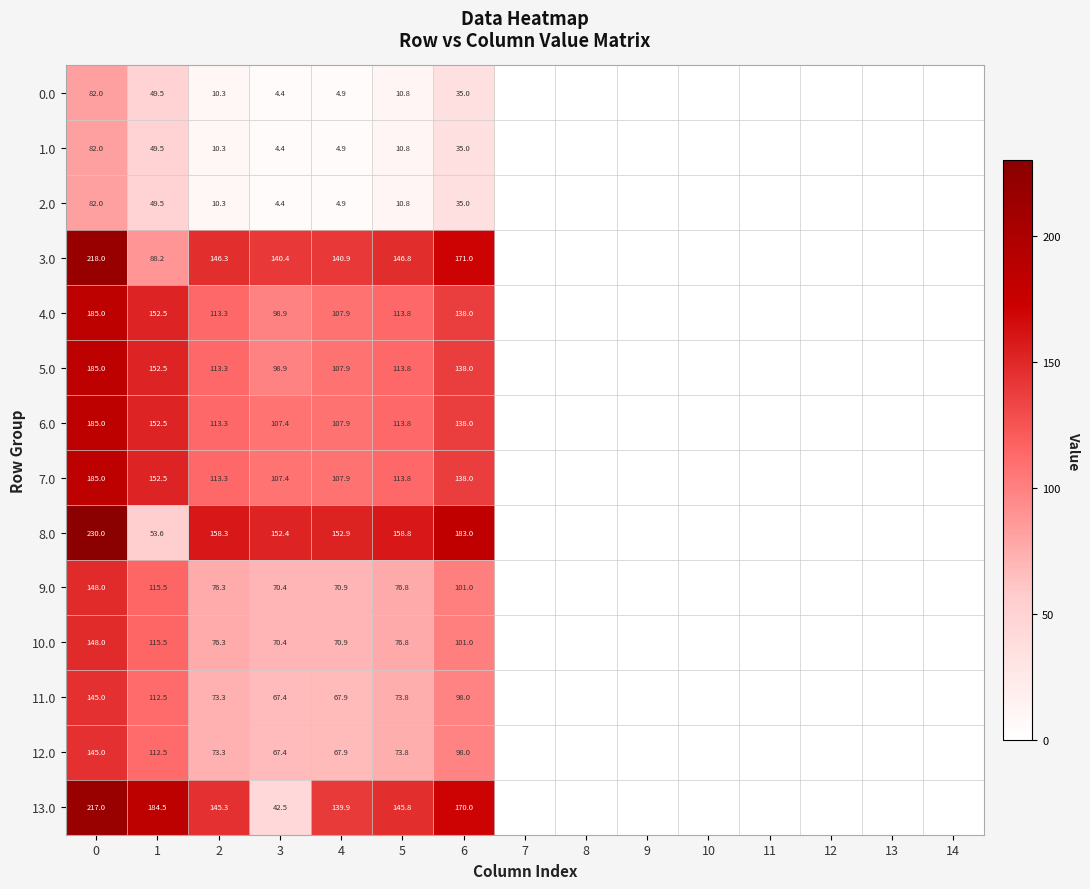

Between 3 and 10, which is larger?

3